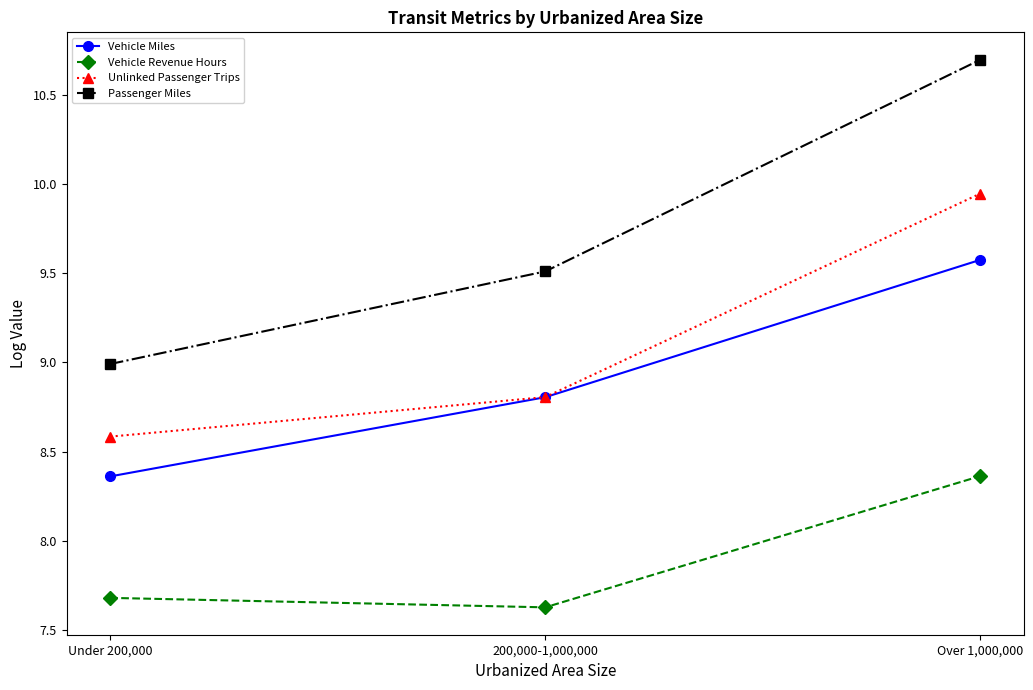

The Unlinked Passenger Trips series shows 8.8 at 200,000-1,000,000. True or false?

True